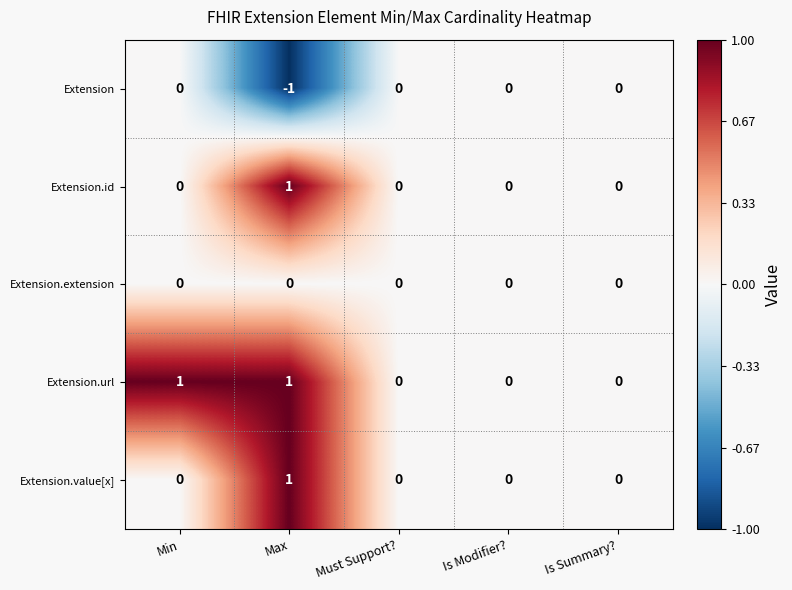

Reading right to left, list all the values displayed in this chart.

Extension: Is Summary?=0	Is Modifier?=0	Must Support?=0	Max=-1	Min=0
Extension.id: Is Summary?=0	Is Modifier?=0	Must Support?=0	Max=1	Min=0
Extension.extension: Is Summary?=0	Is Modifier?=0	Must Support?=0	Max=0	Min=0
Extension.url: Is Summary?=0	Is Modifier?=0	Must Support?=0	Max=1	Min=1
Extension.value[x]: Is Summary?=0	Is Modifier?=0	Must Support?=0	Max=1	Min=0